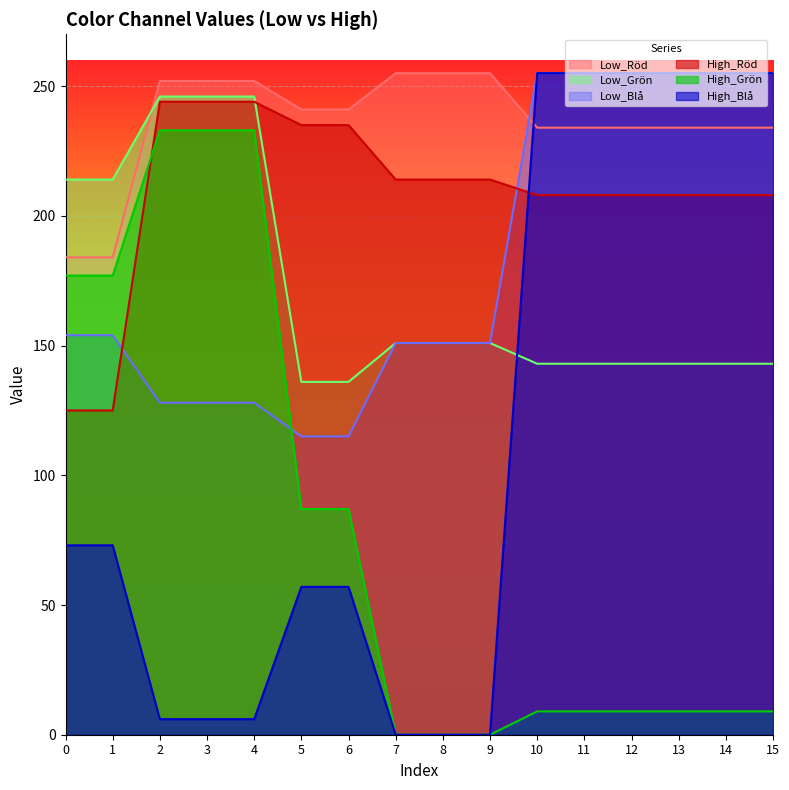

How many lines are shown in the chart?

6